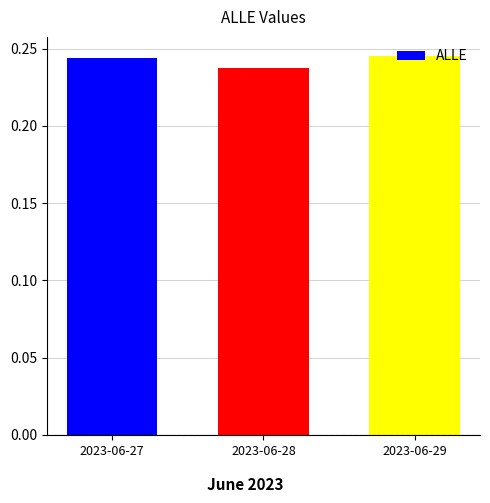

Count the values in the range 0 to 1.

3